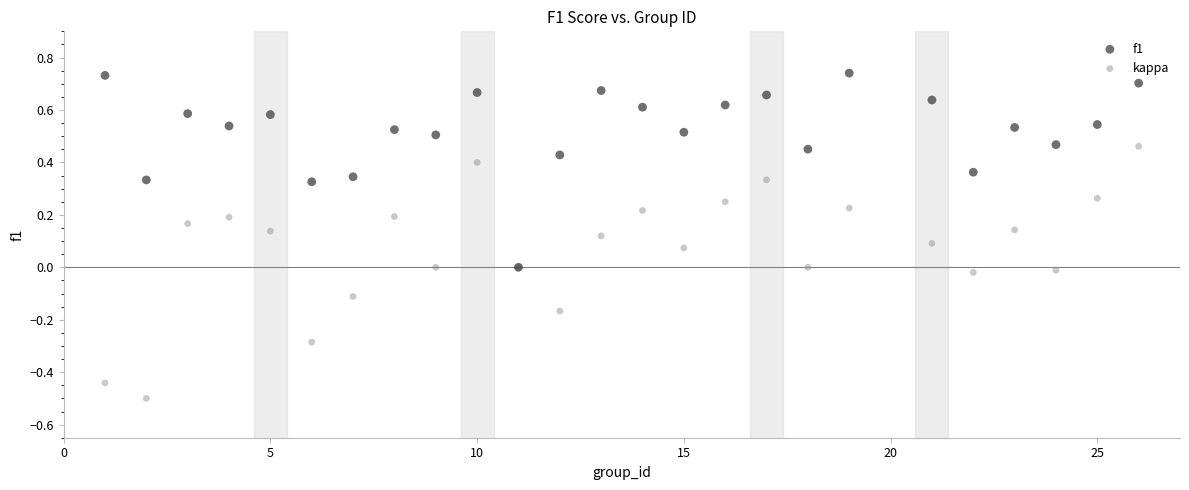

What are all the series names shown in the legend?

f1, kappa